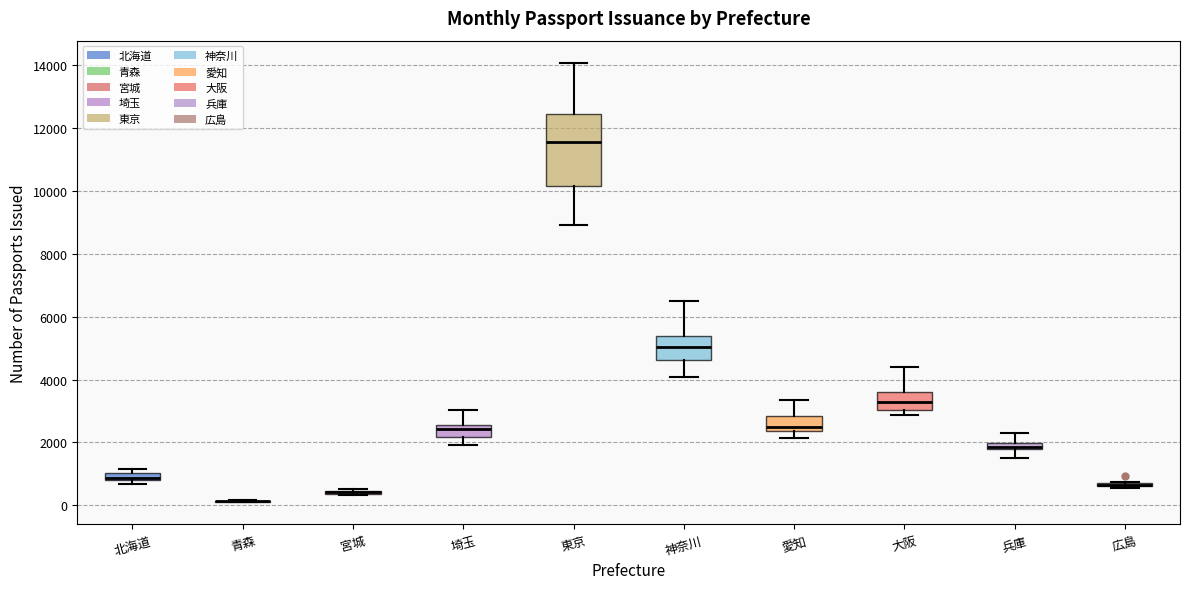

Comparing the boxes themselves (not the whiskers), which one is the tallest?

東京